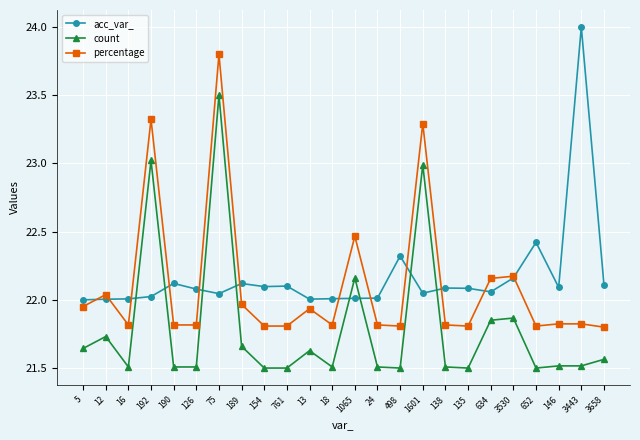

Is the value of percentage at 192 greater than the value of acc_var_ at 126?

Yes